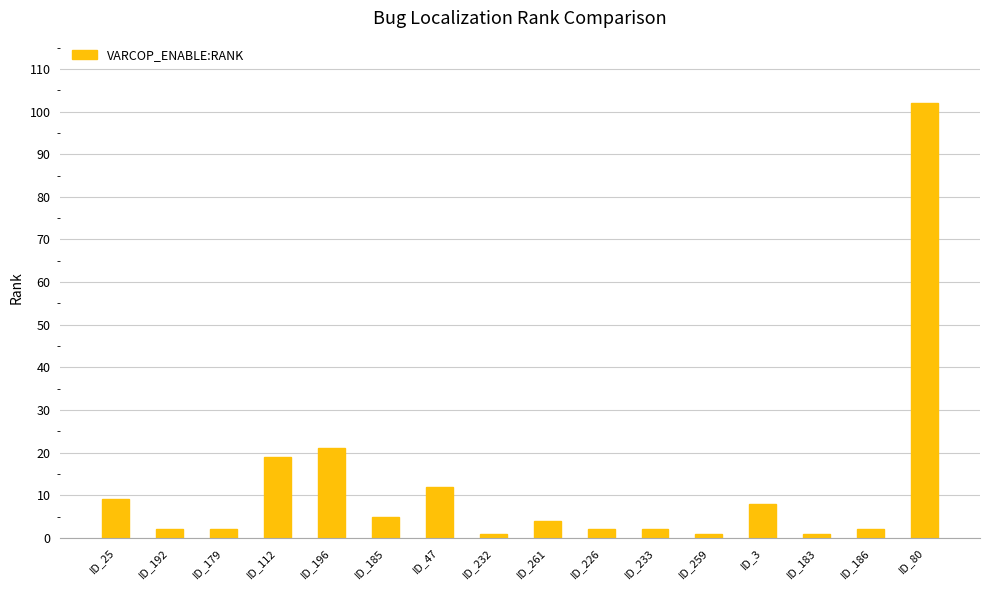

How many data points does each series have?

16